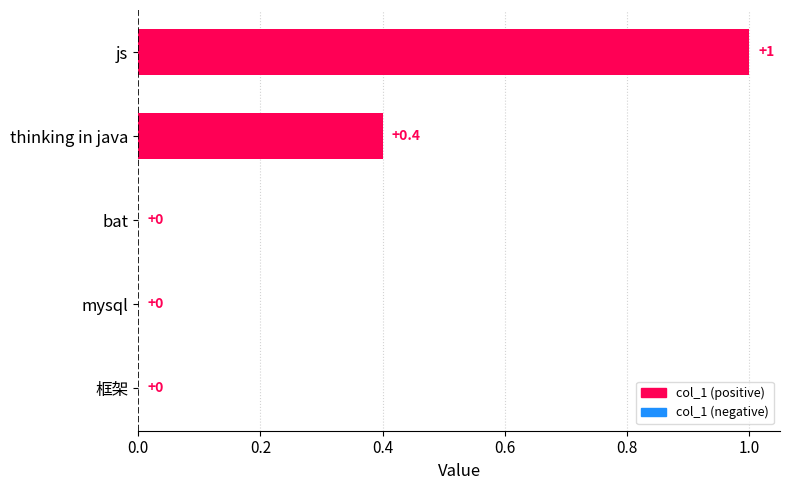

Is it true that the value at 框架 is -0.7?

False